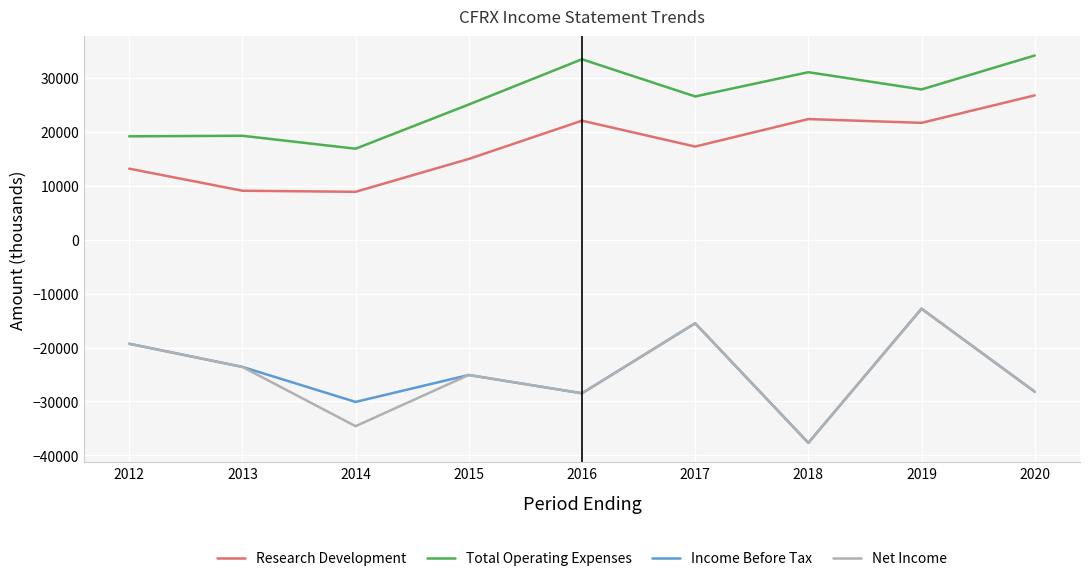

What is the difference between the highest and lowest values at 2014?

51500